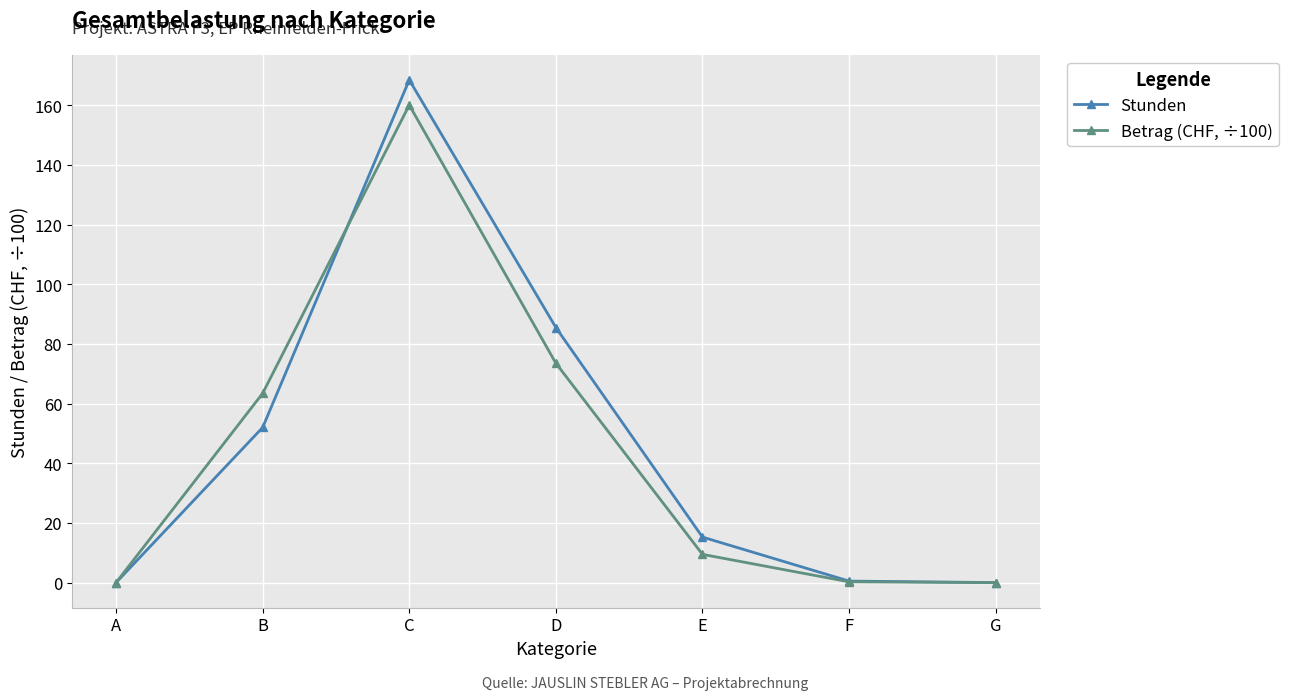

What is the sum of the Betrag (CHF, ÷100) values at F and B?

63.7